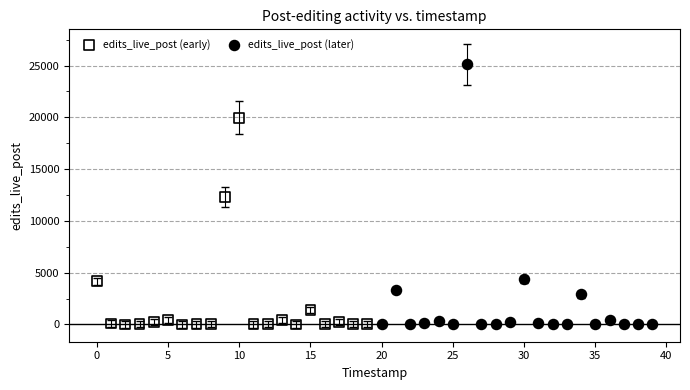

Which series contains the highest Y value?

edits_live_post (later)